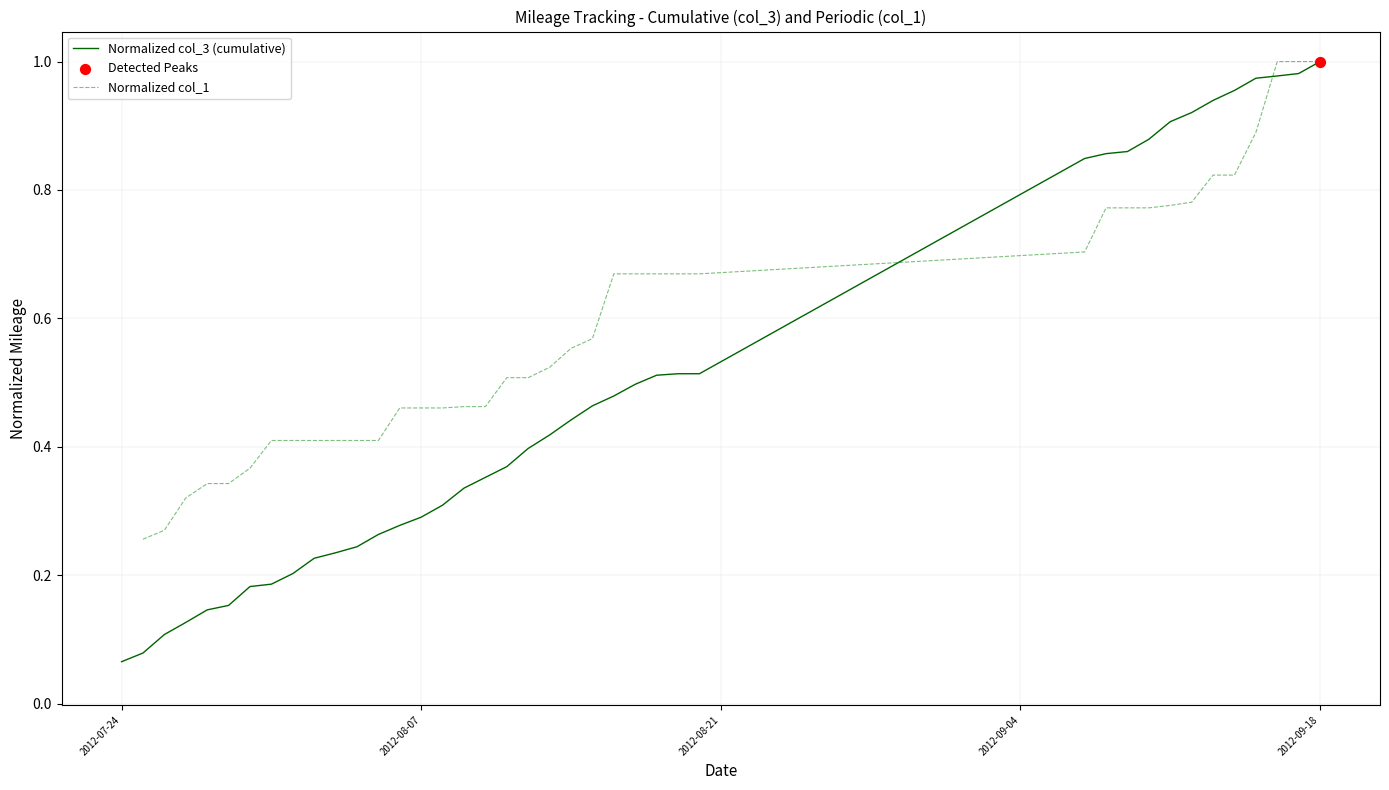

Which series contains the lowest Y value?

Normalized col_3 (cumulative)